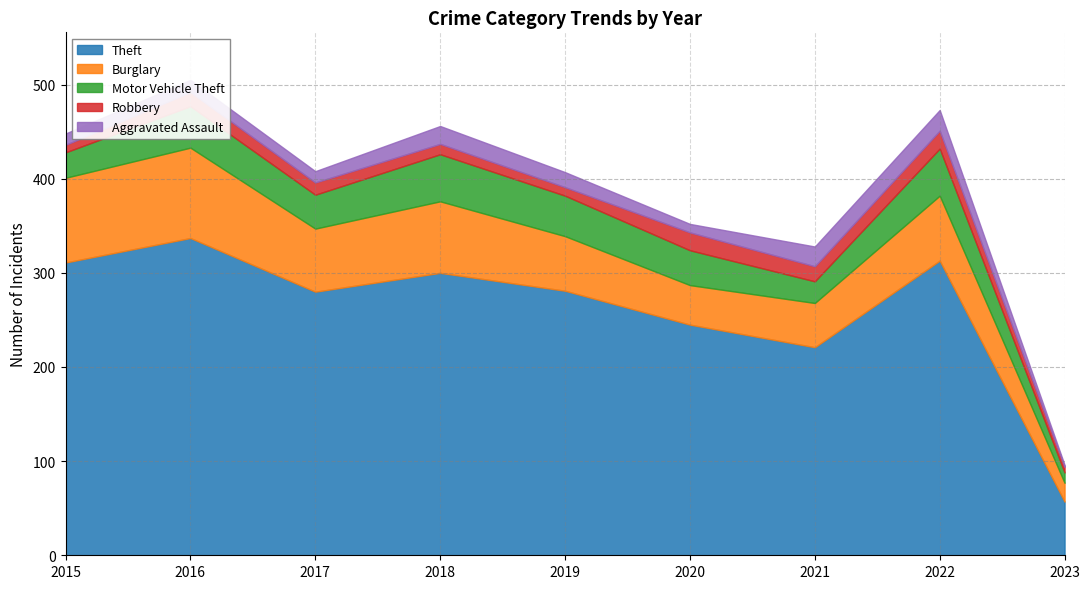

At which category does the chart reach its minimum across all series?

2023